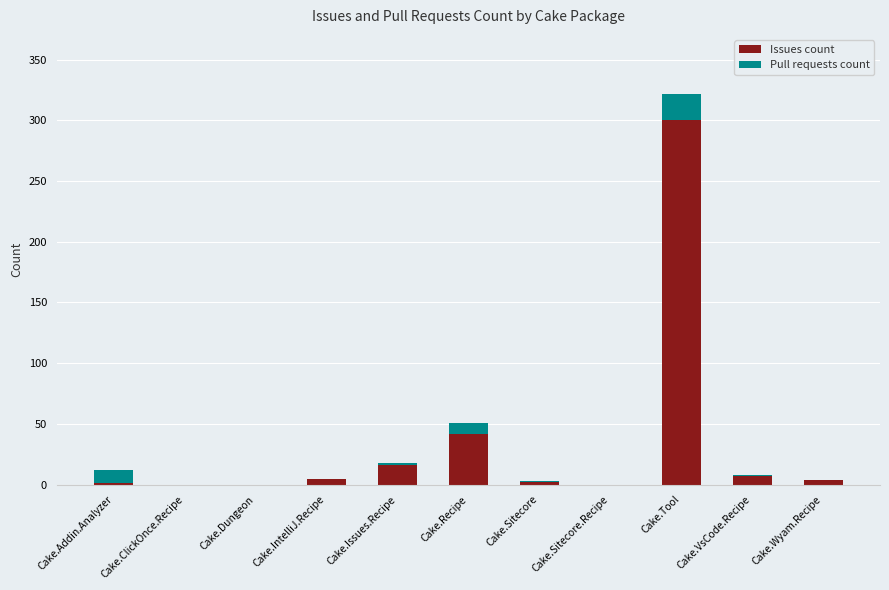

What are all the series names shown in the legend?

Issues count, Pull requests count